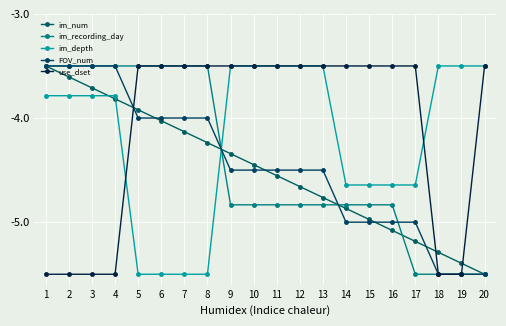

What is the value of the use_dset point at the 14th from the left?

-3.5